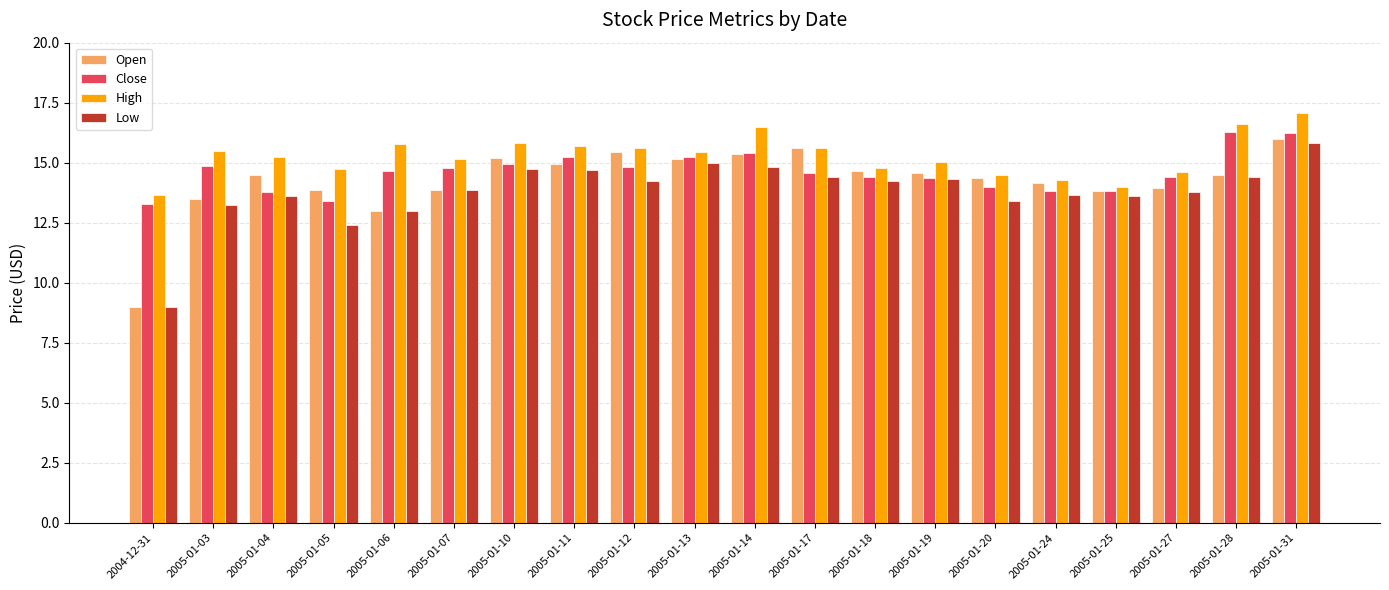

Is the value of Open at 2005-01-06 greater than the value of High at 2004-12-31?

No